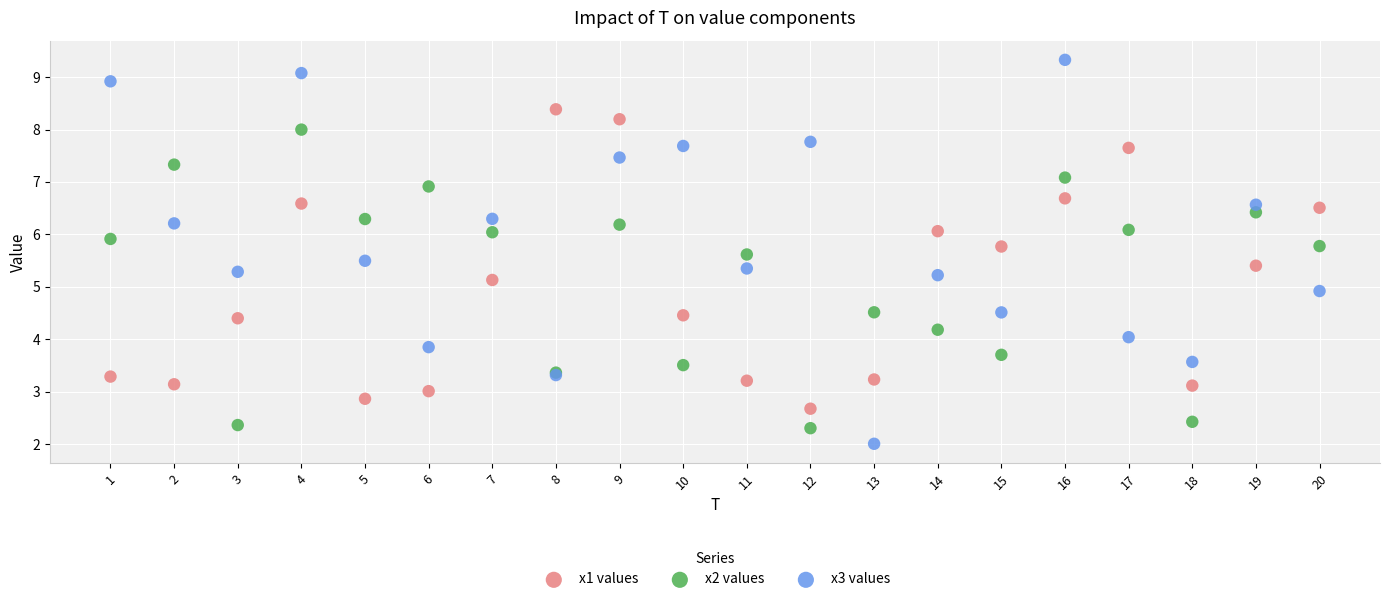

Which series contains the lowest Y value?

x3 values